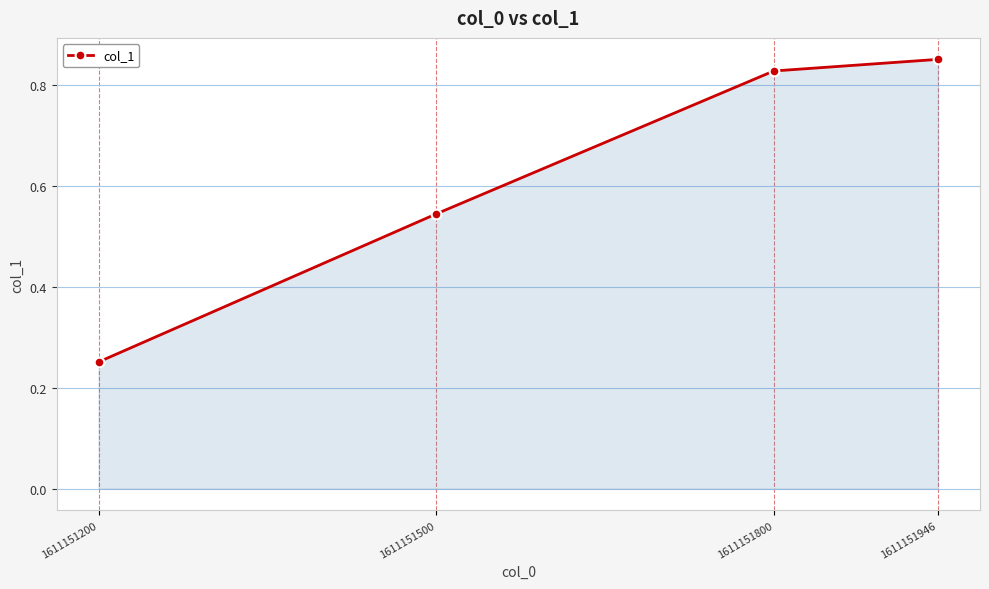

The value at 1611151500 is 0.8. True or false?

False